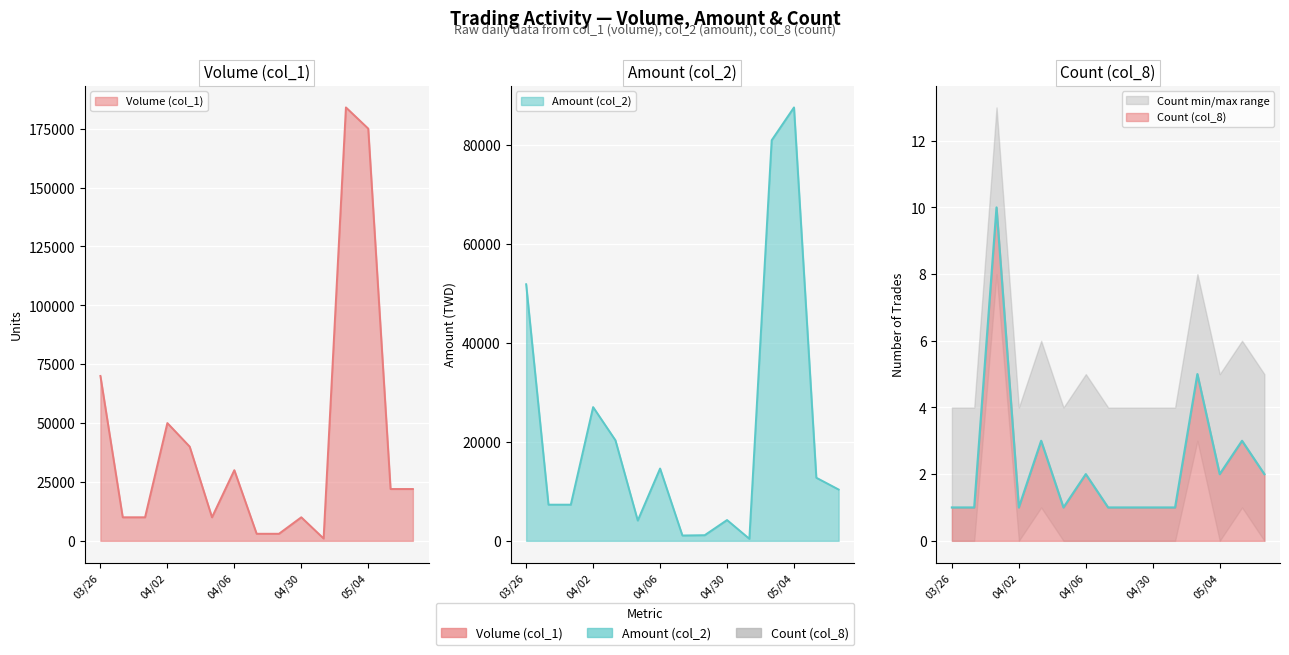

What is the sum of the Volume (col_1) values at 101/05/04 and 101/03/27?

185000